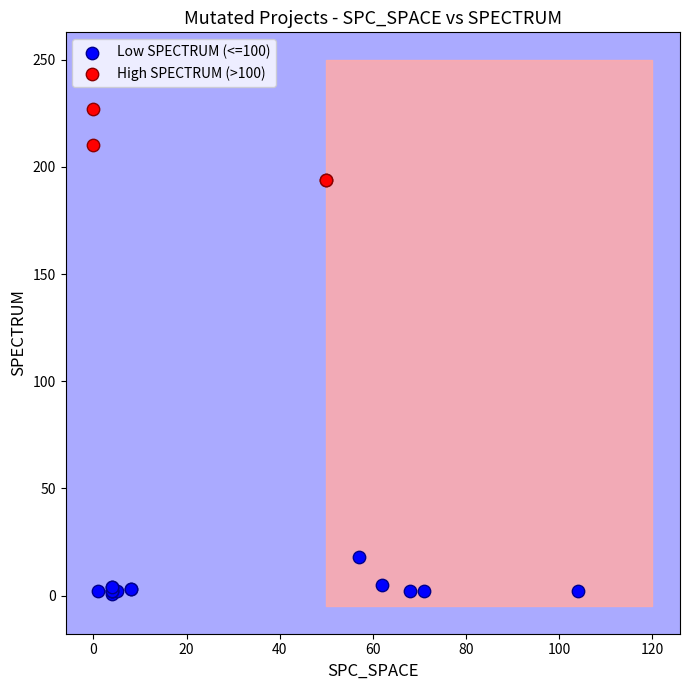

Which series contains the highest Y value?

High SPECTRUM (>100)